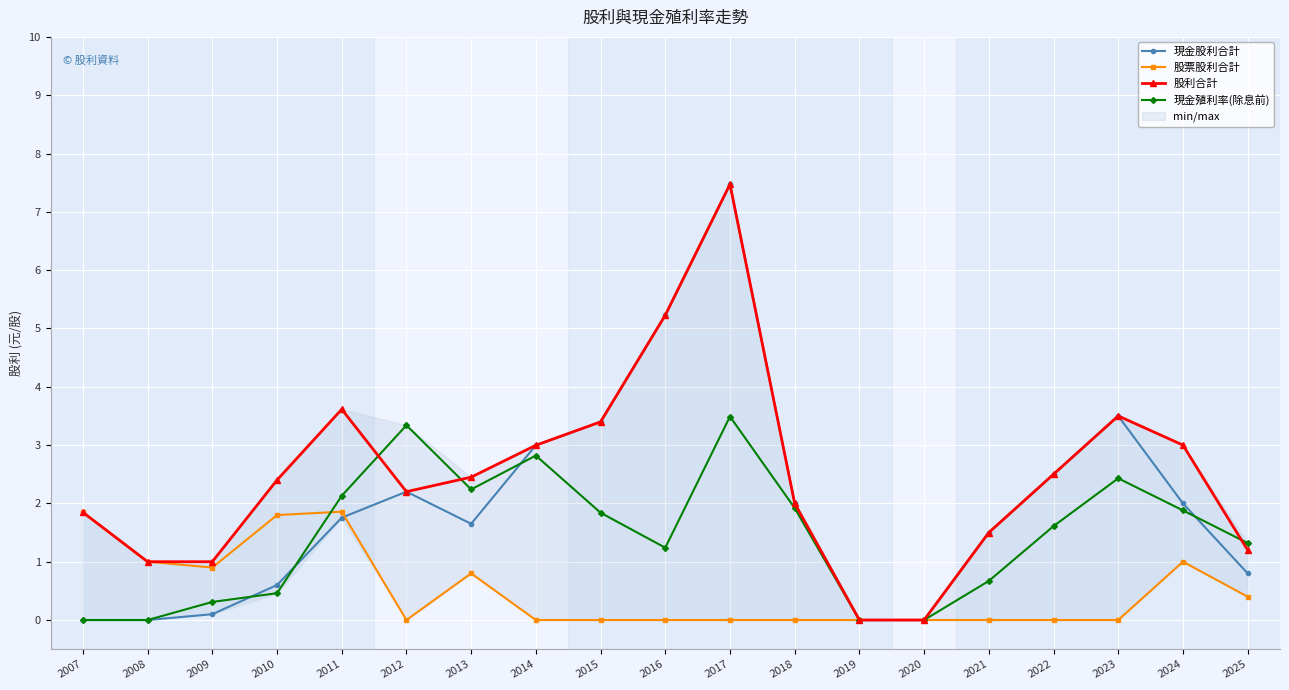

At which category is the sum across all series the highest?

2017